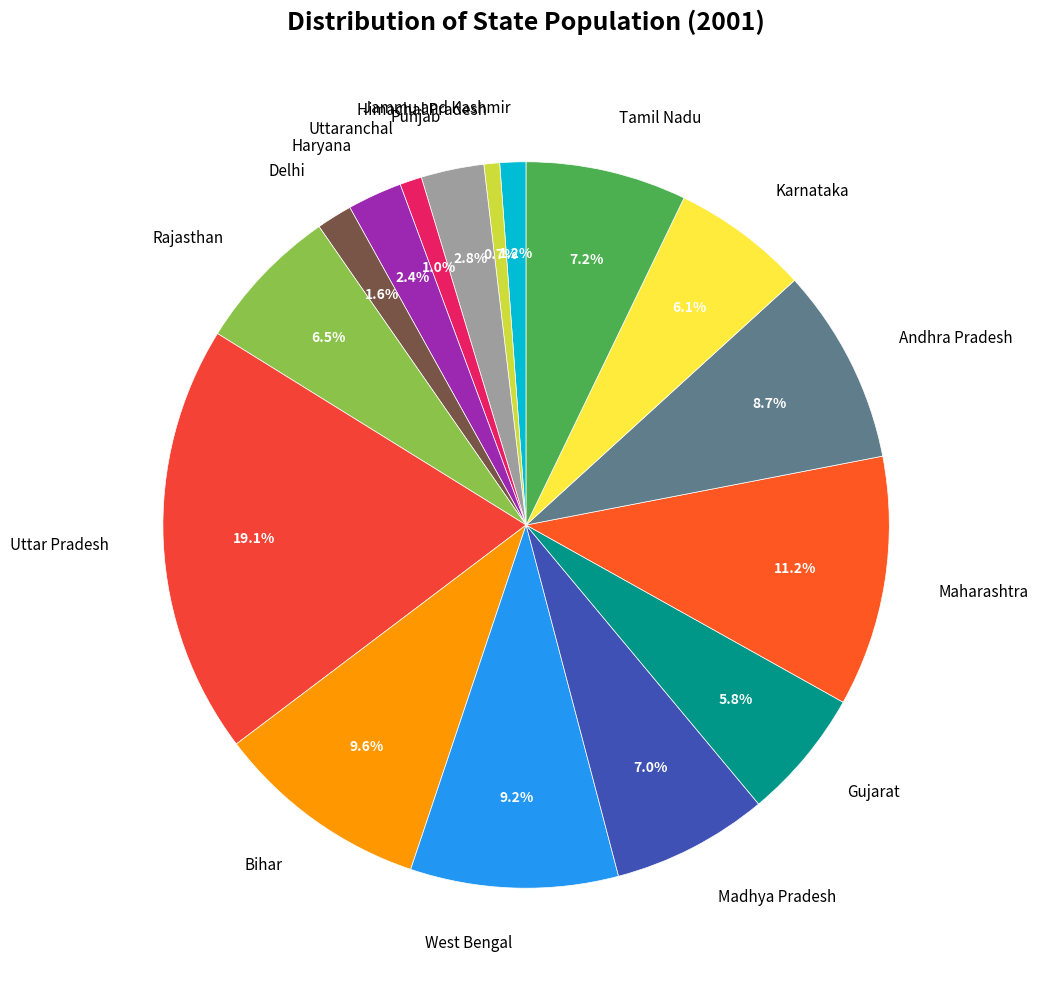

Does Haryana account for over 50% of the chart?

No